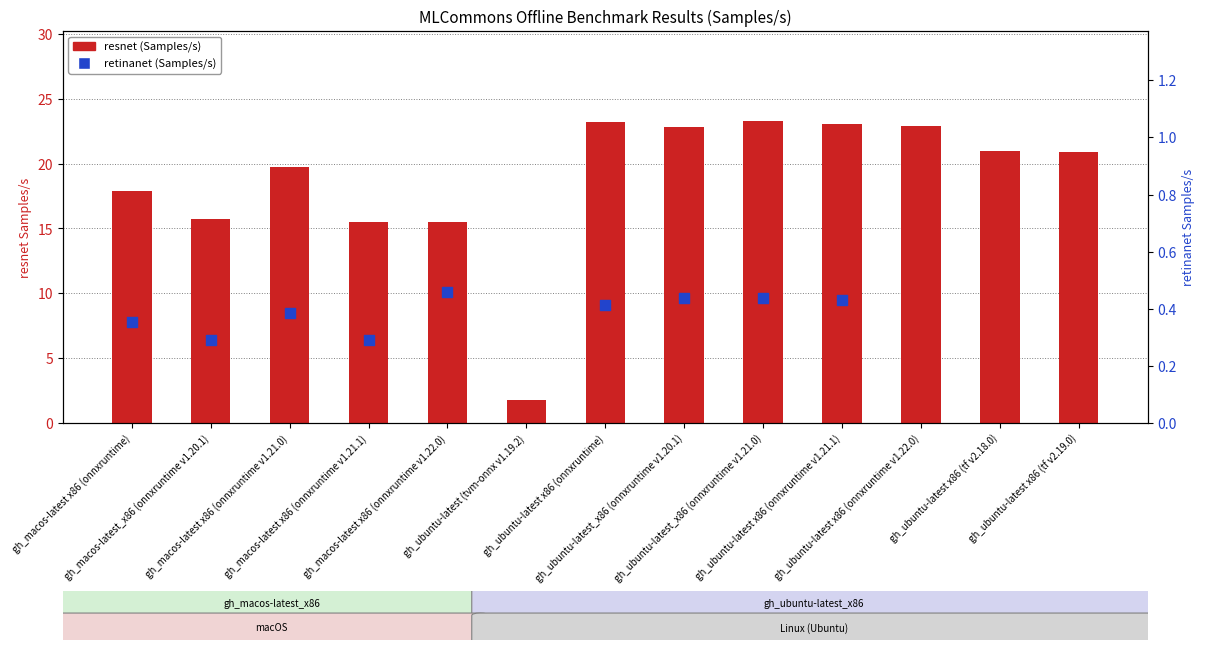

What is the change in value from gh_macos-latest x86 (onnxruntime) to gh_ubuntu-latest (tvm-onnx v1.19.2)?

-16.1